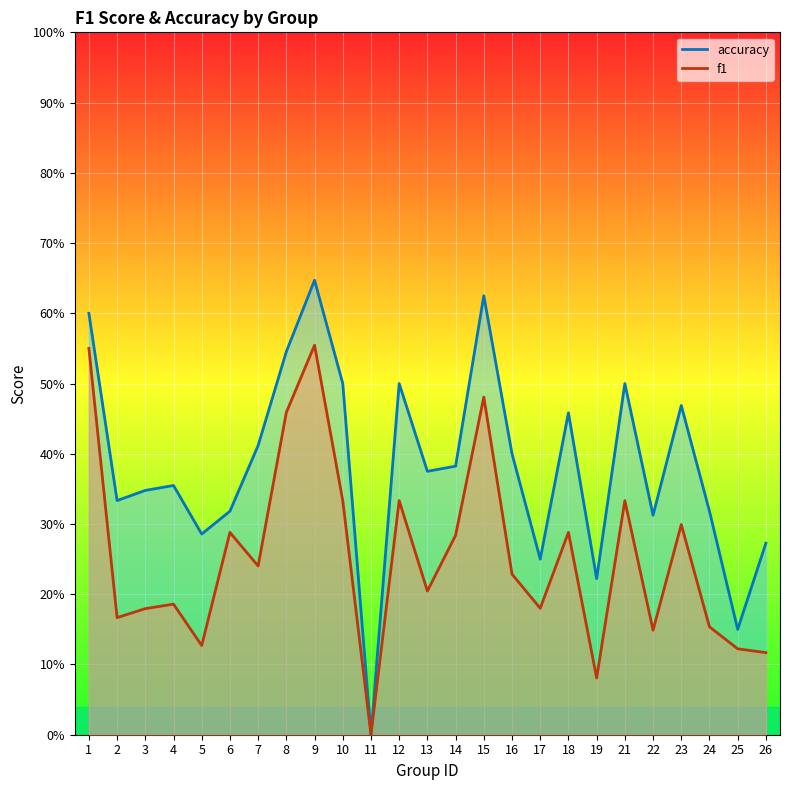

At which category is the sum across all series the highest?

9